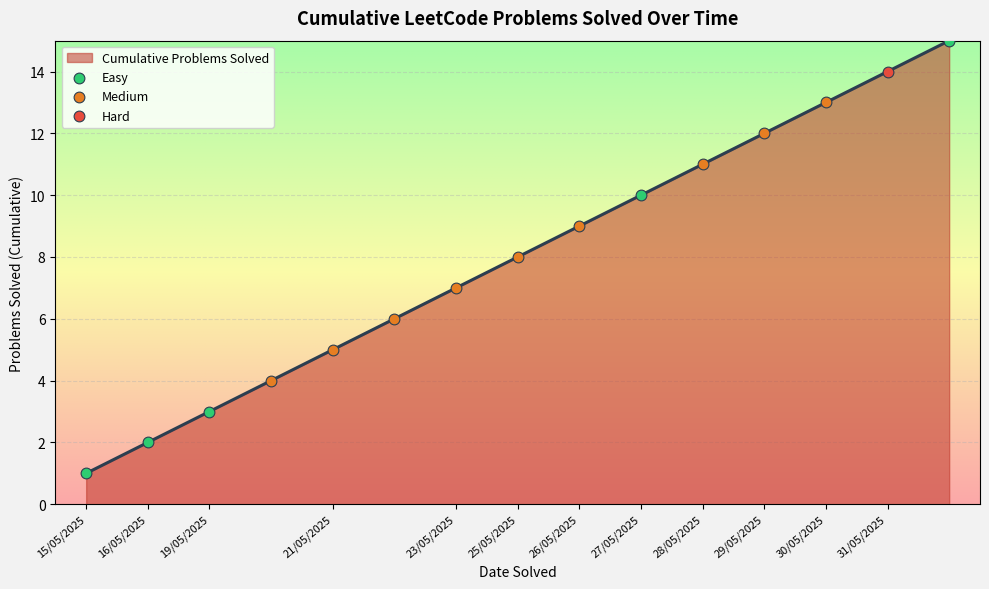

What is the greatest value displayed?

15